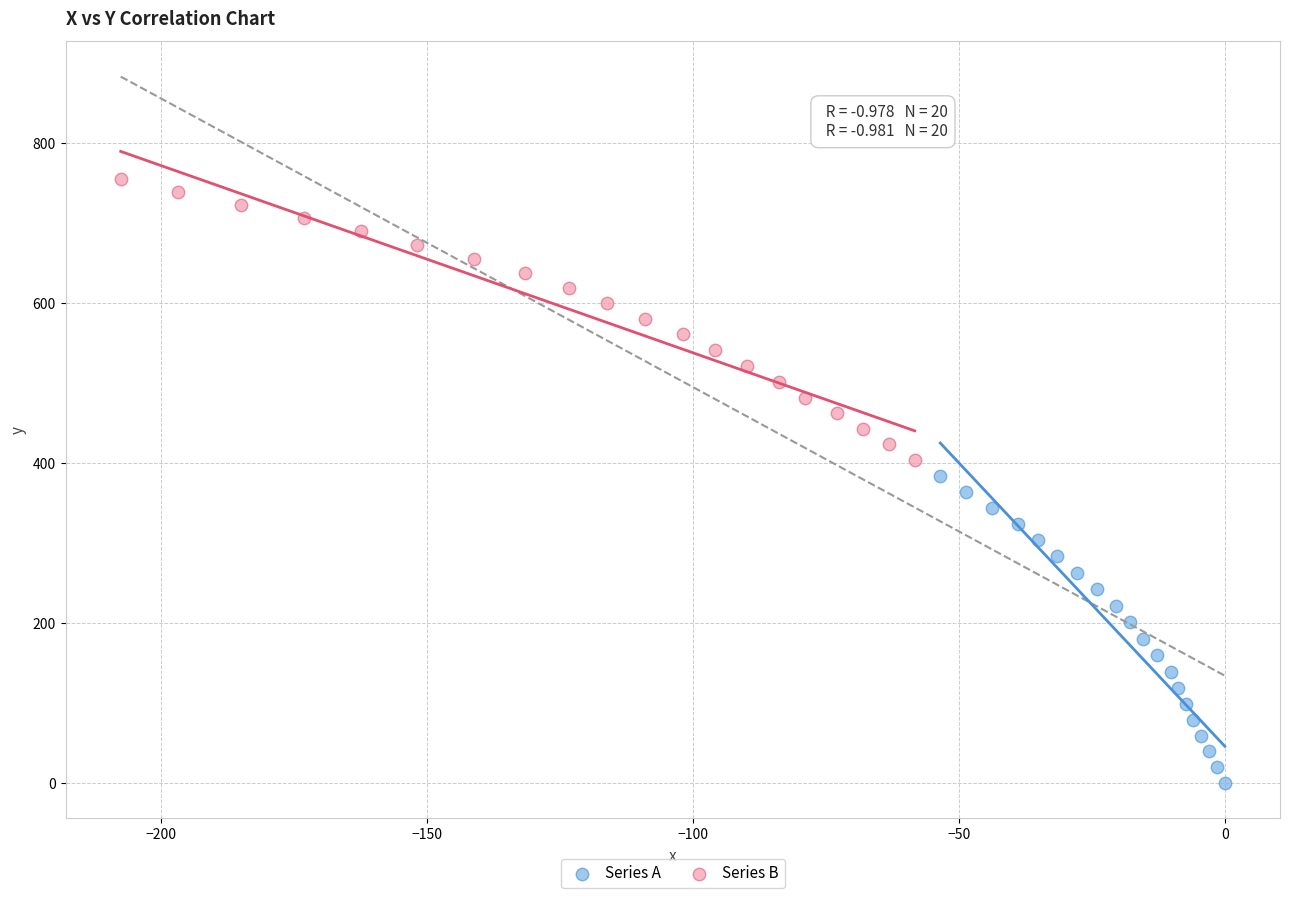

Which series contains the highest Y value?

Series B